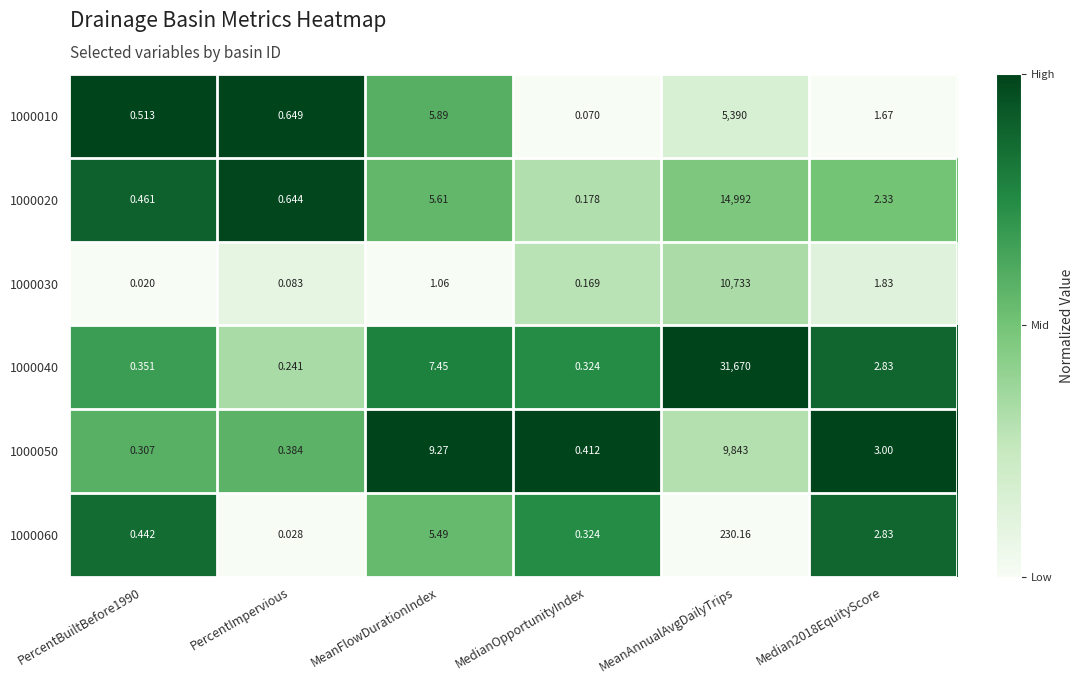

At which label is 1000010 closest to 2695?

MeanFlowDurationIndex